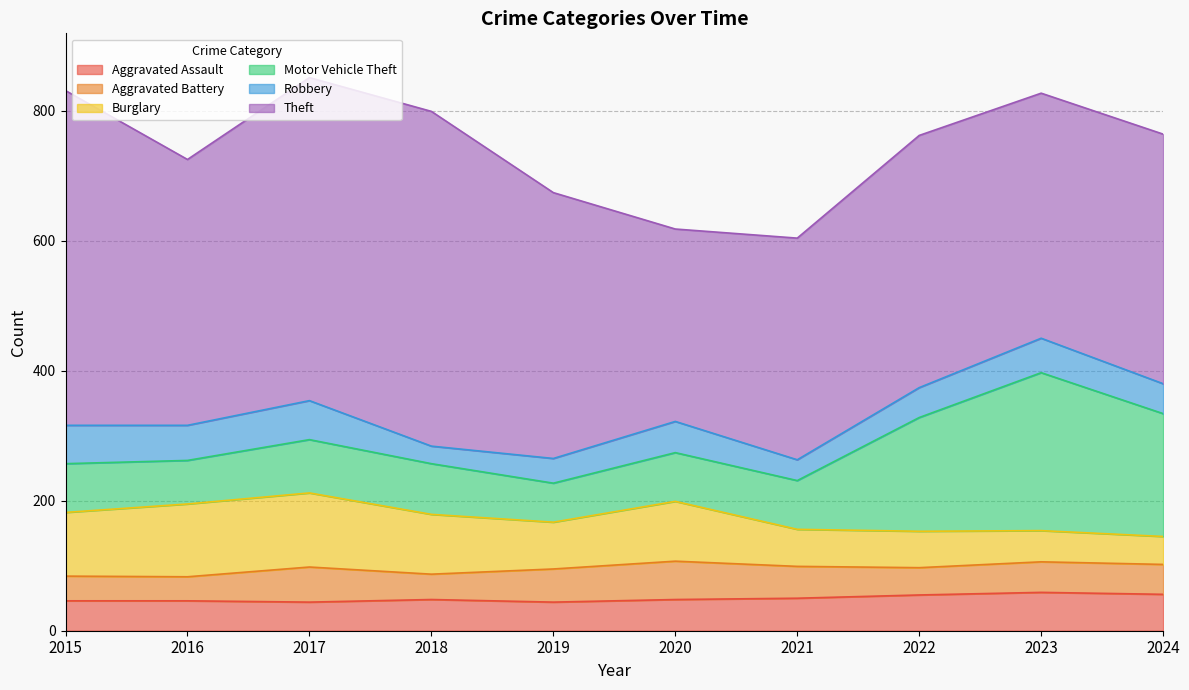

The Theft series shows 257 at 2022. True or false?

False